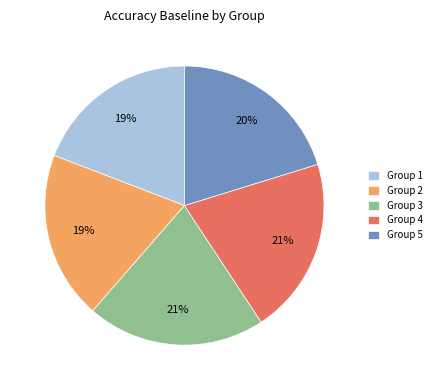

To the nearest percent, what is the average slice percentage?

20%